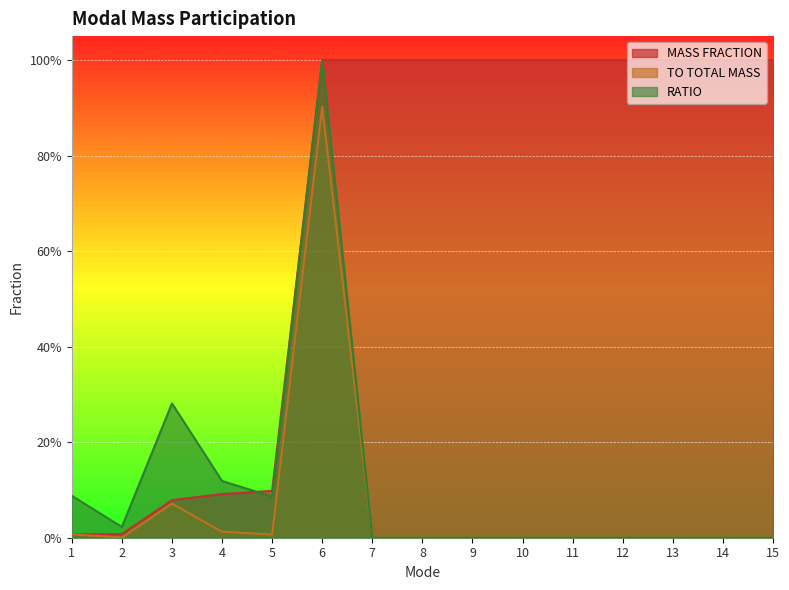

At which label is TO TOTAL MASS closest to 0?

7